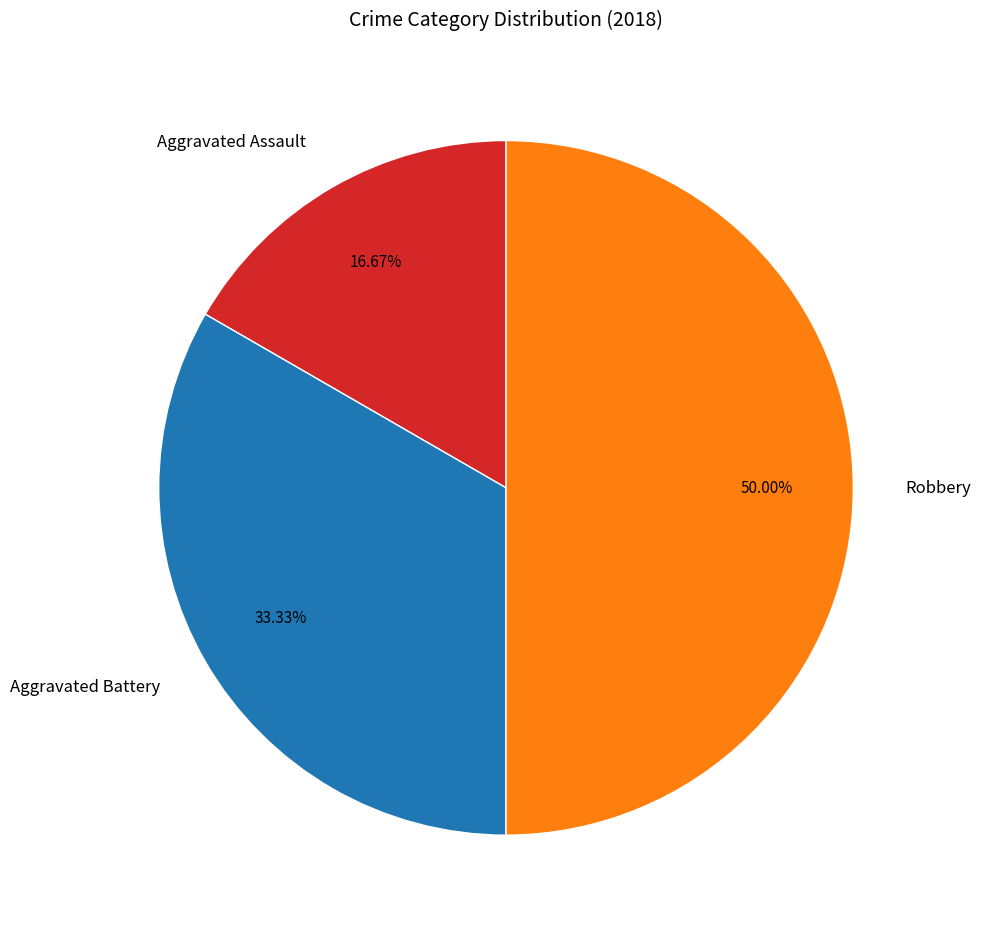

Which category has the smallest portion of the pie?

Aggravated Assault